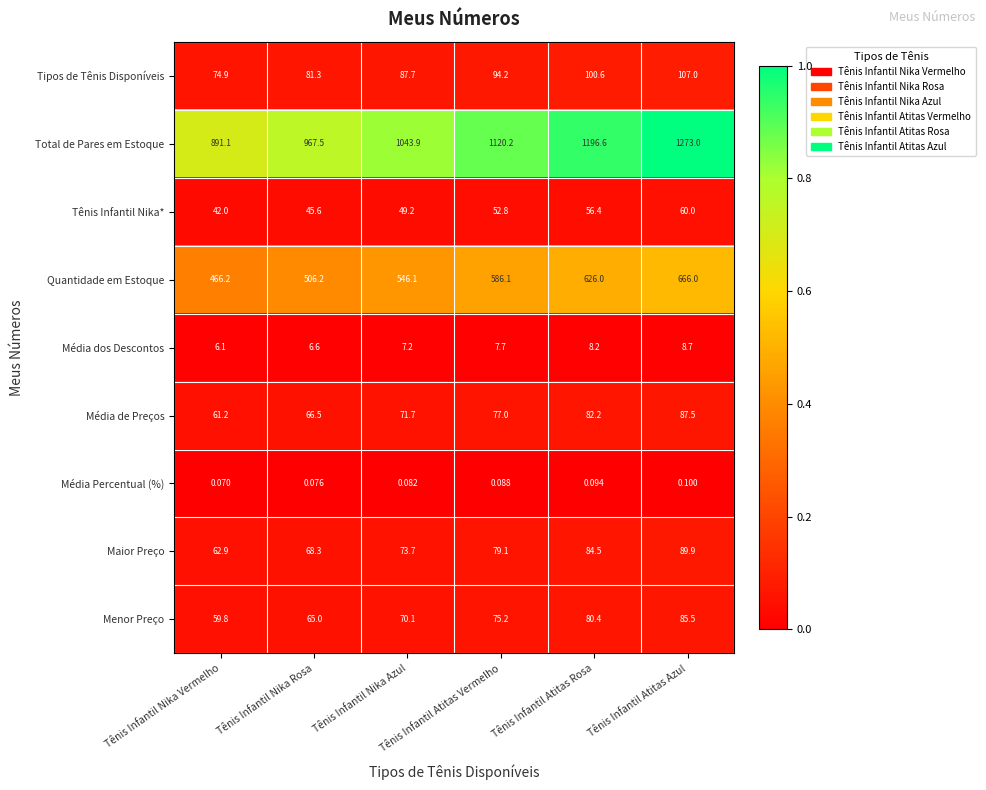

At which category is the sum across all series the highest?

Tênis Infantil Atitas Azul